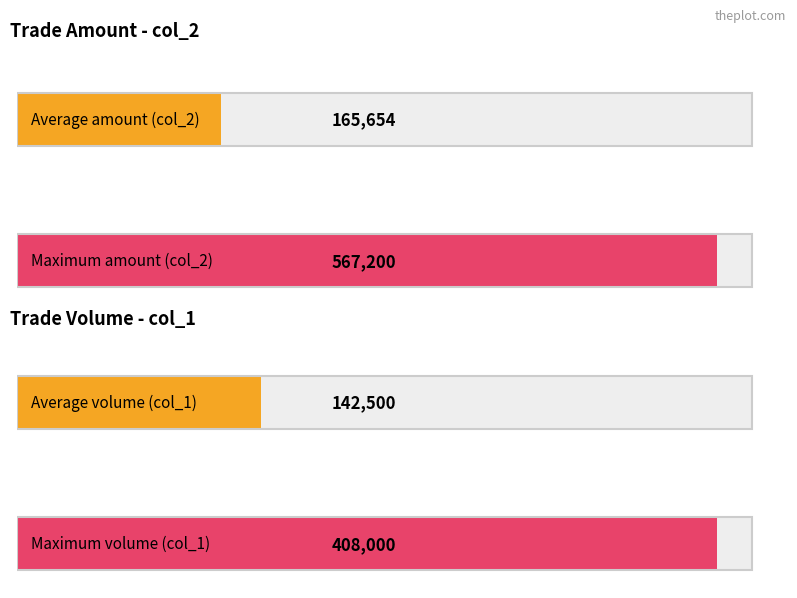

The col_2 (Amount) series shows 58092 at 102/01/30. True or false?

False